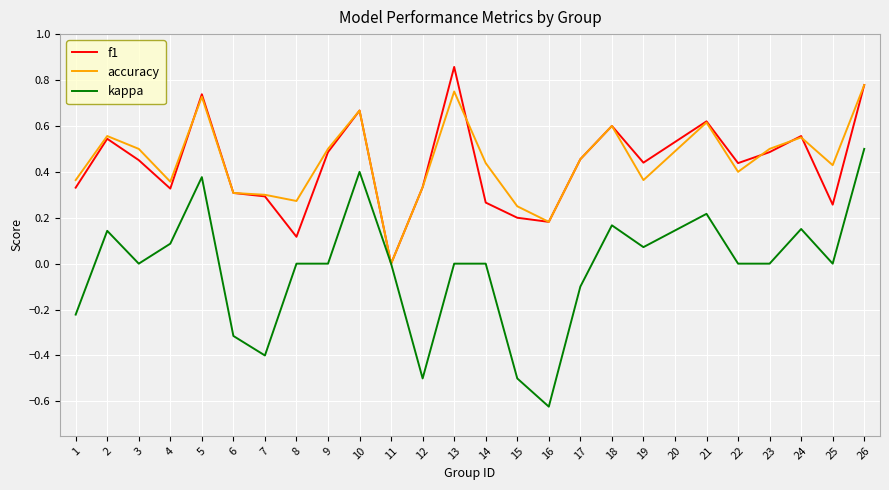

Which label corresponds to the smallest value in the chart?

16